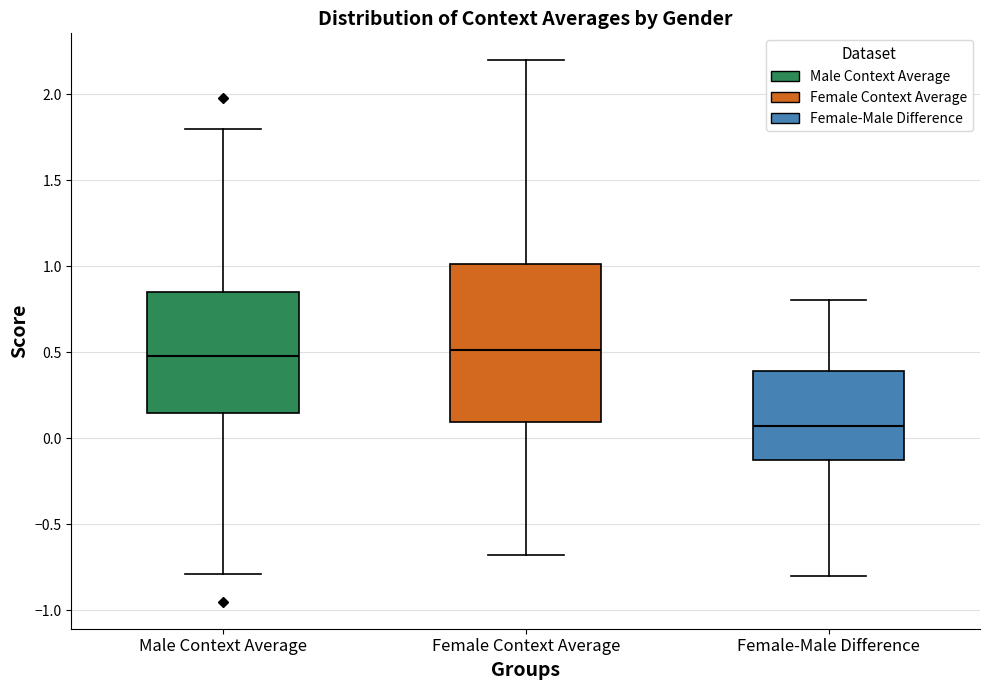

Comparing the boxes themselves (not the whiskers), which one is the tallest?

Female Context Average